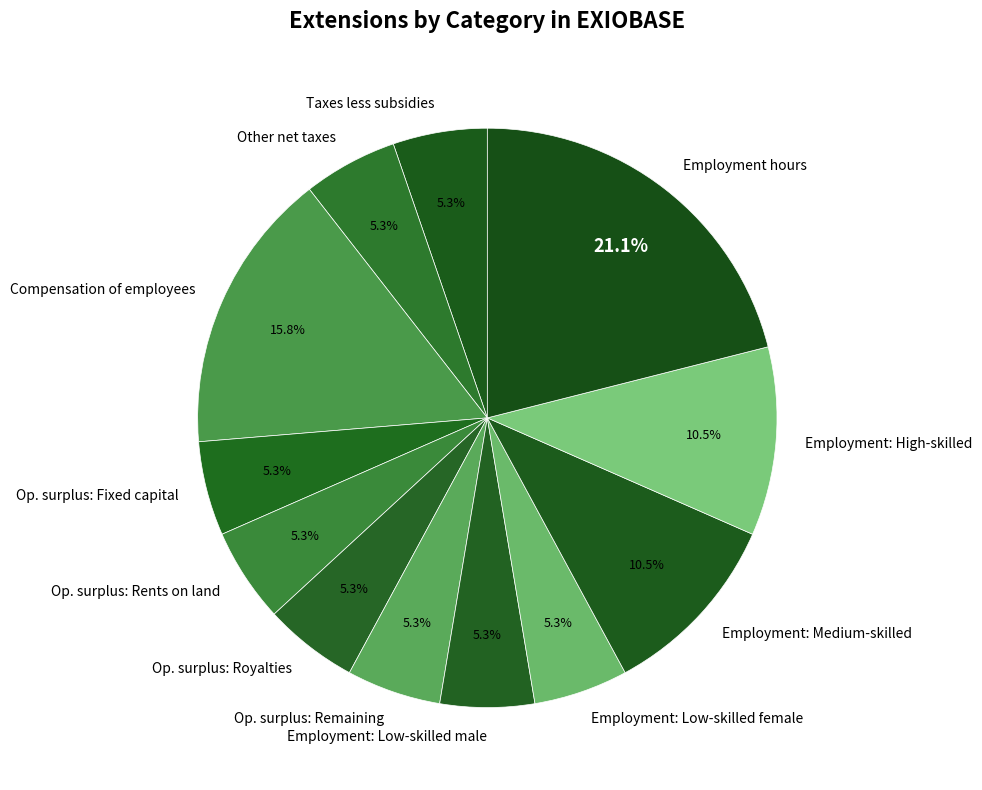

How much of the chart is everything except Employment: Medium-skilled?

89.5%